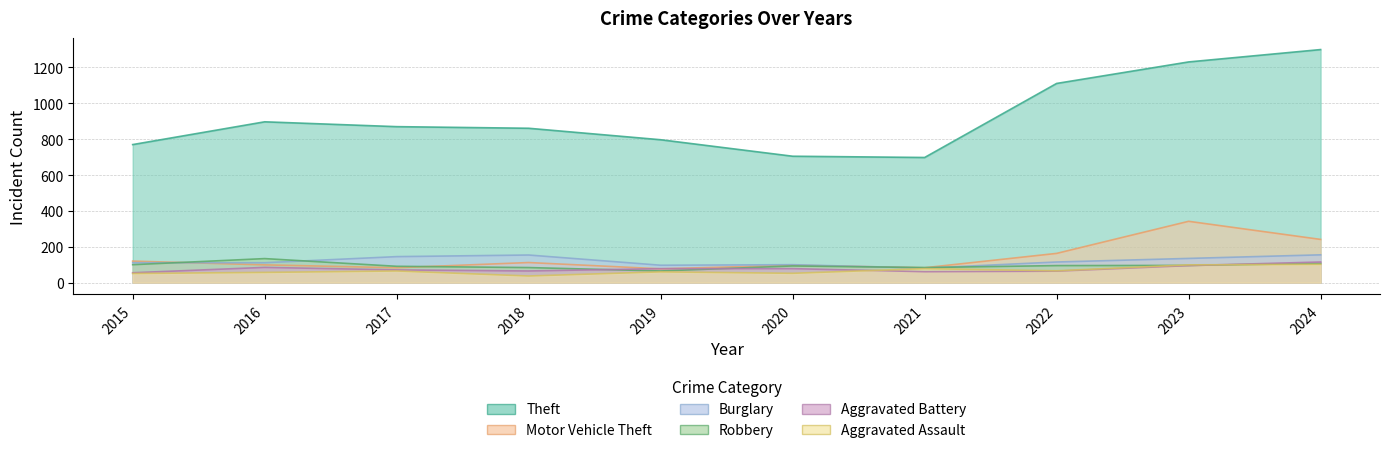

In Aggravated Assault, how many points are lower than both neighbors (excluding endpoints)?

3